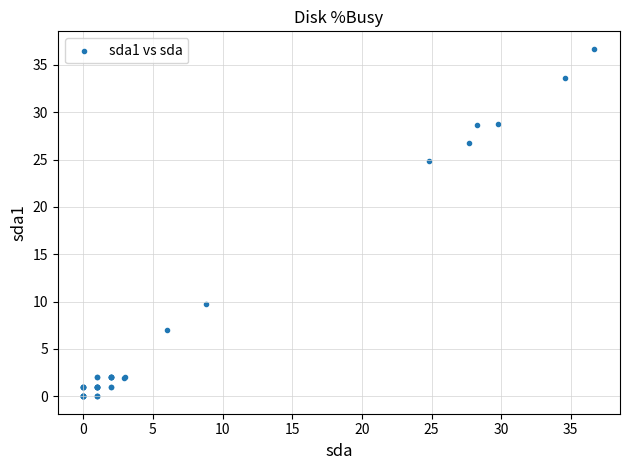

What Y value in the scatter plot is closest to 18?

24.8